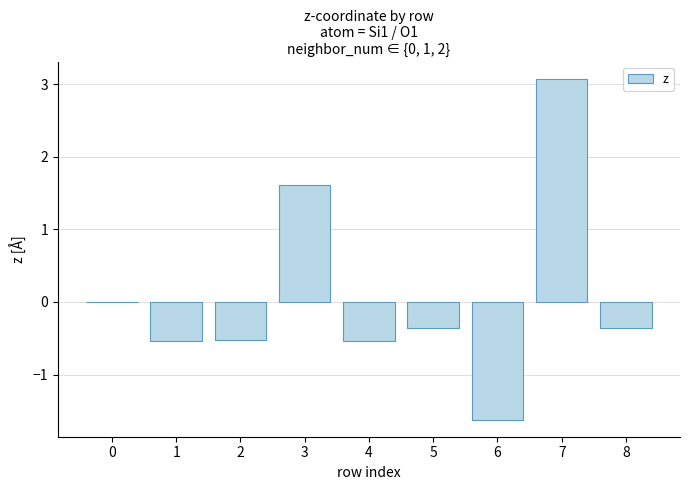

Reading left to right, what are all the values shown in this chart?

0.0	-0.5	-0.5	1.6	-0.5	-0.4	-1.6	3.1	-0.4